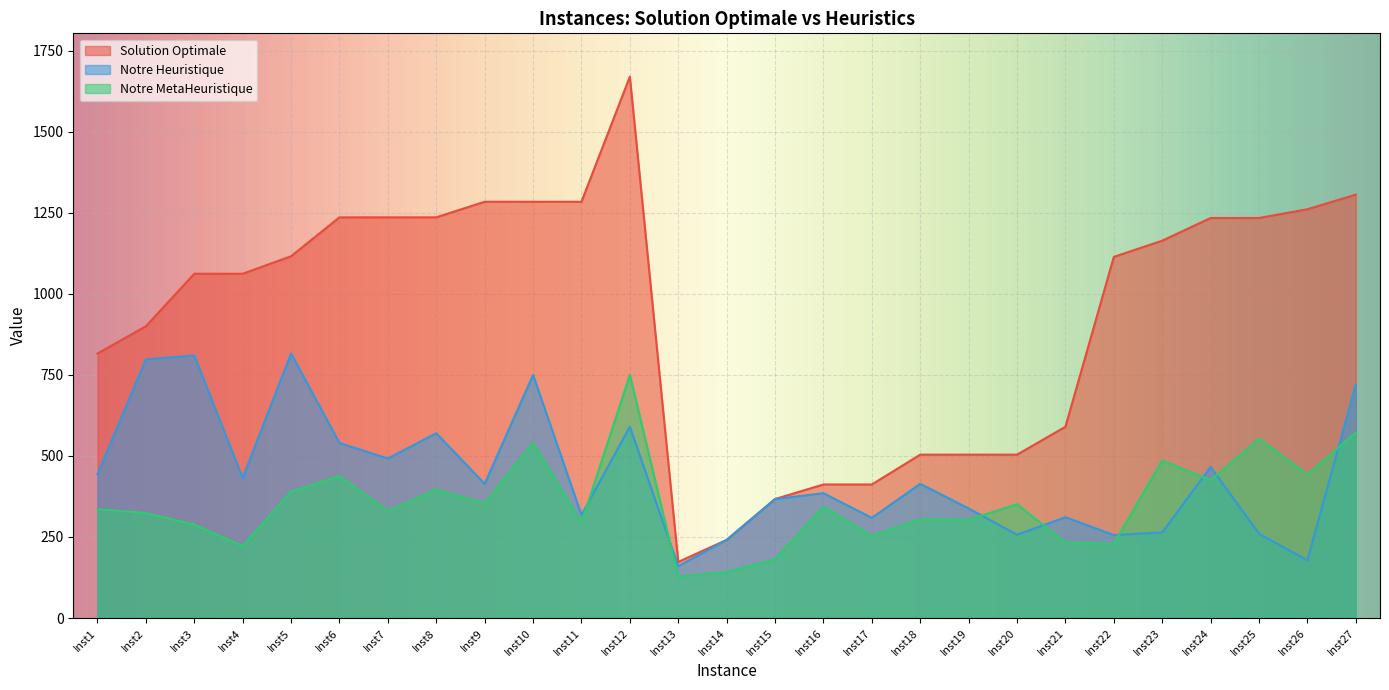

What is the smallest value displayed?

128